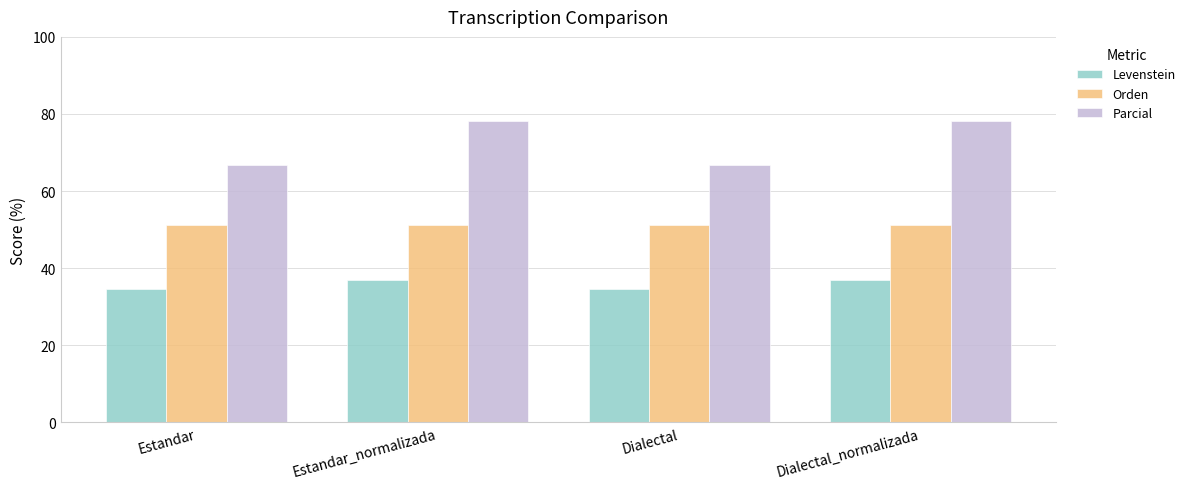

Reading left to right, extract all data points from this chart.

Levenstein: 34.5	37.0	34.5	37.0
Orden: 51.3	51.3	51.3	51.3
Parcial: 66.7	78.3	66.7	78.3